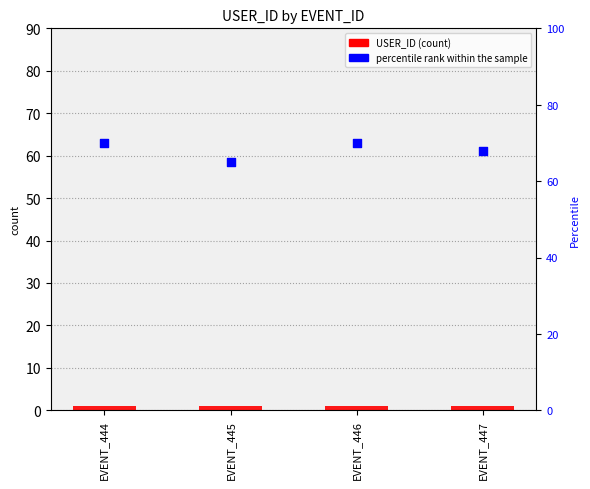

Which series contains the highest Y value?

percentile rank within the sample